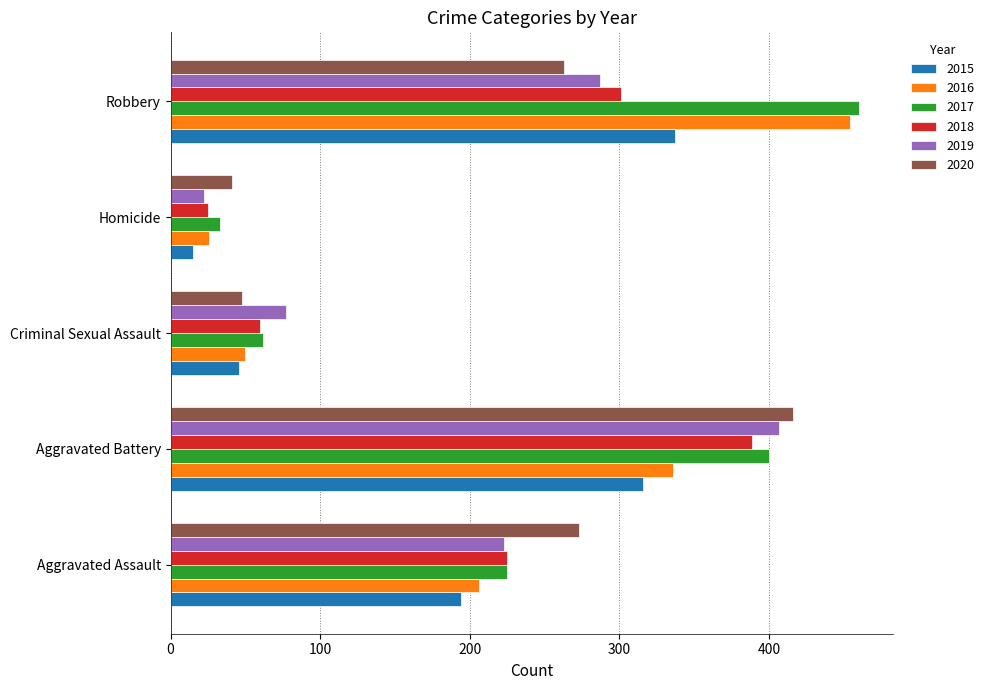

What is the total value across all series at Aggravated Battery?

2264